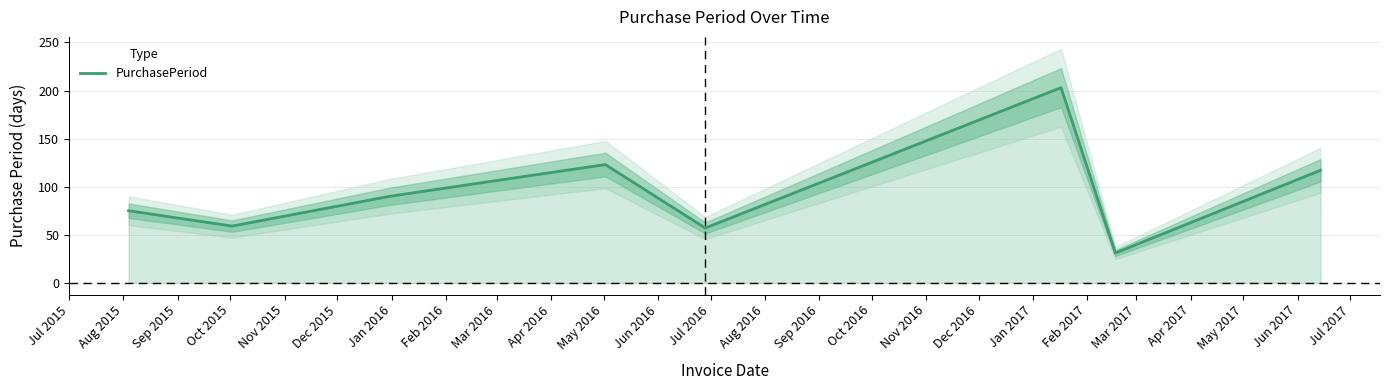

What is the value of the 2nd point from the left?

59